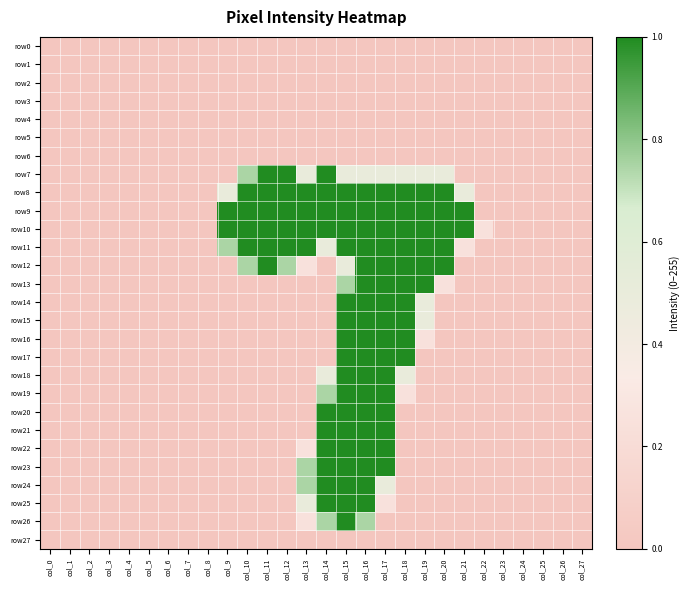

How many series are shown in this chart?

28